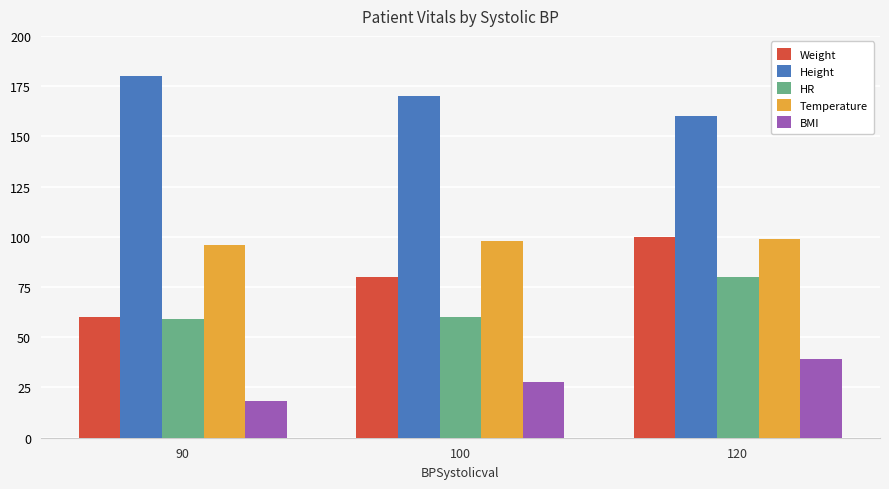

Which category has the lowest value in the Weight series?

90